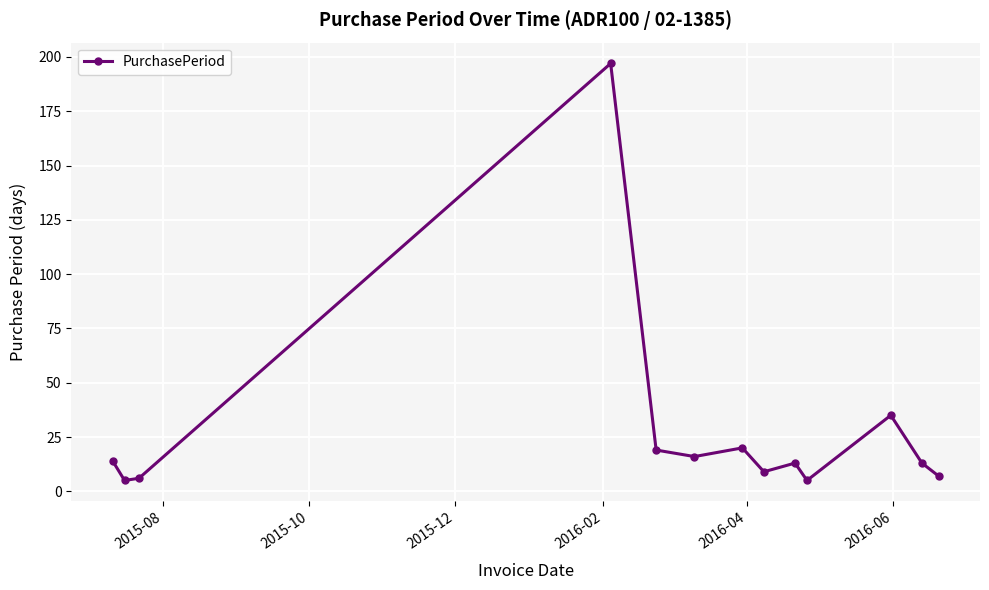

What is the smallest value displayed?

5